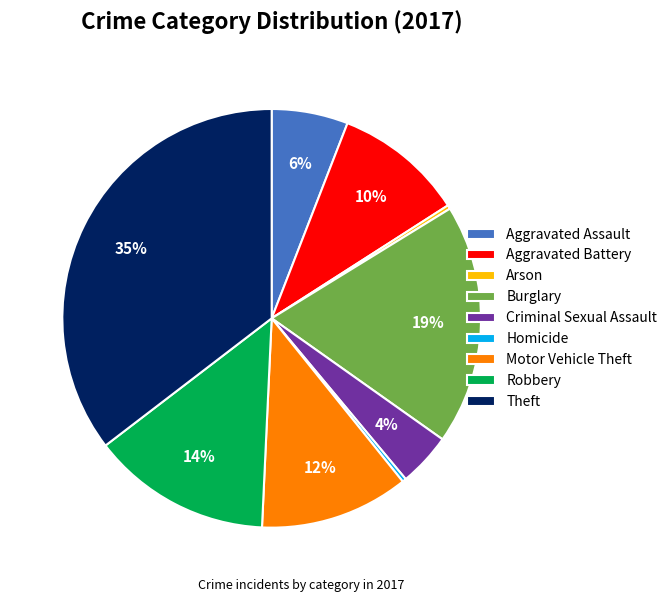

What is the largest slice in the pie chart?

Theft